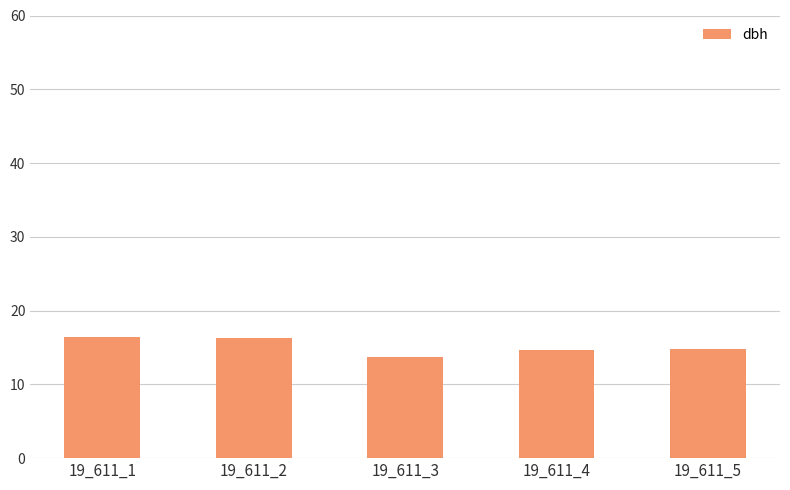

How many bars are there in total?

5